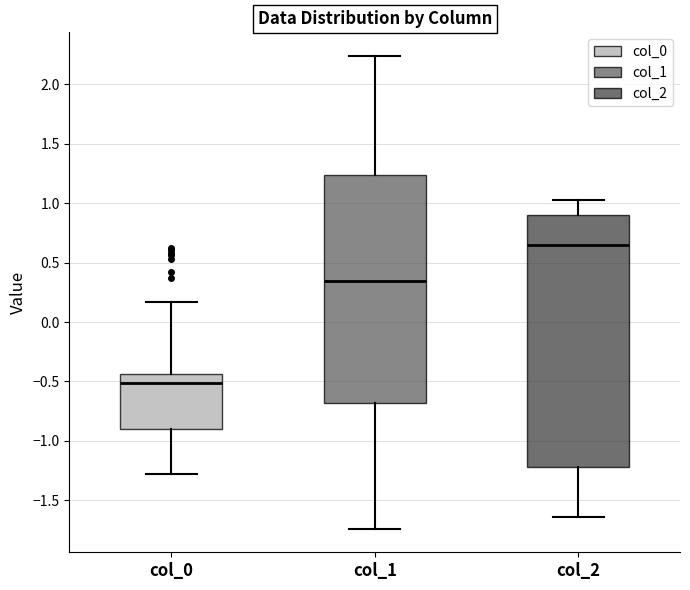

Reading left to right, transcribe this box plot: for each box, give where its median line is, the range the box spans, and where its two whiskers end, as read against the y-axis. The values are not printed on the chart, so give them approximately, as read against the axis.

col_0: median -0.50, box -0.90 to -0.45, whiskers -1.30 to 0.15
col_1: median 0.35, box -0.70 to 1.25, whiskers -1.75 to 2.25
col_2: median 0.65, box -1.20 to 0.90, whiskers -1.65 to 1.05